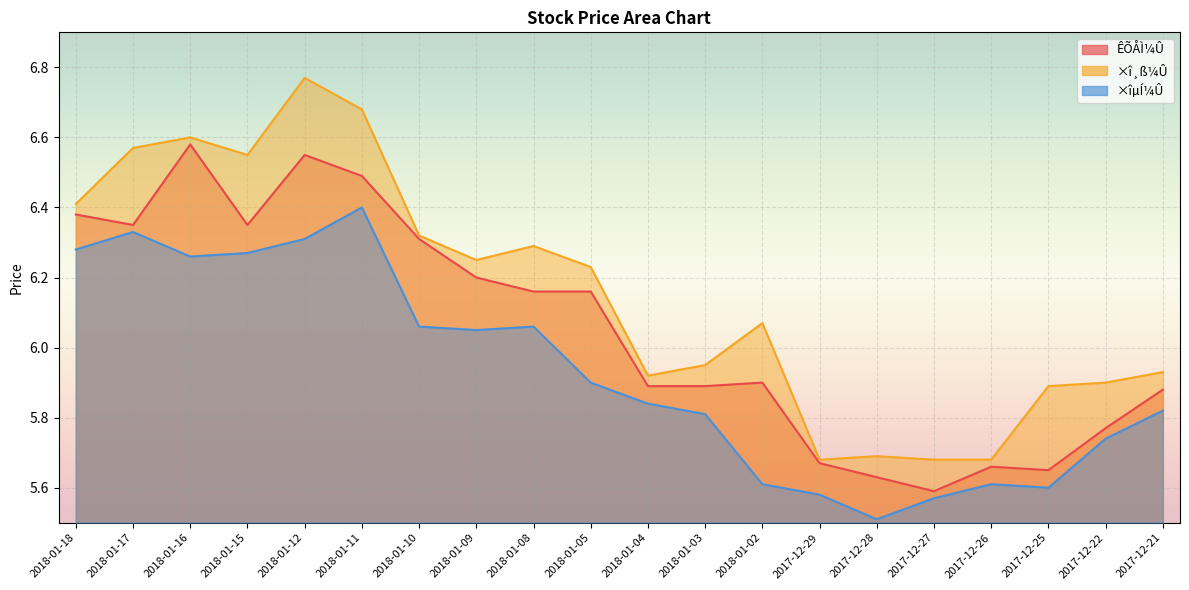

True or false: ×îµÍ¼Û and ×î¸ß¼Û intersect in this chart.

False